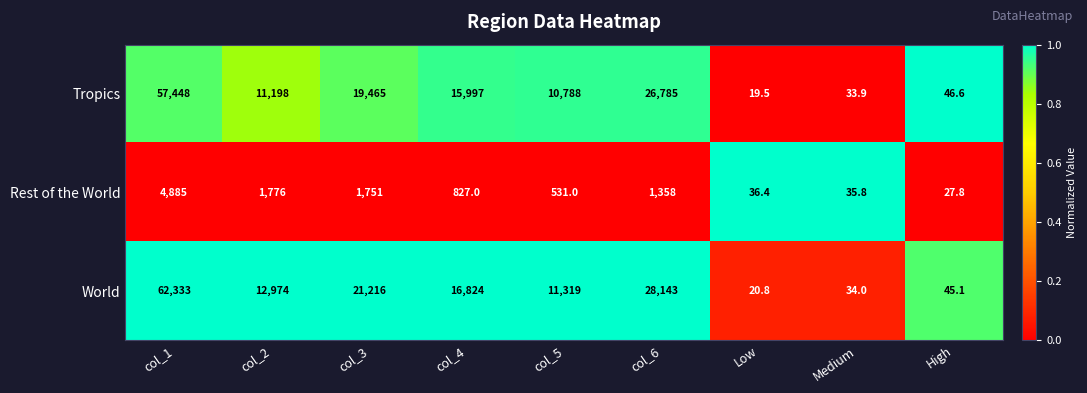

What is the approximate value of World at Medium?

34.0